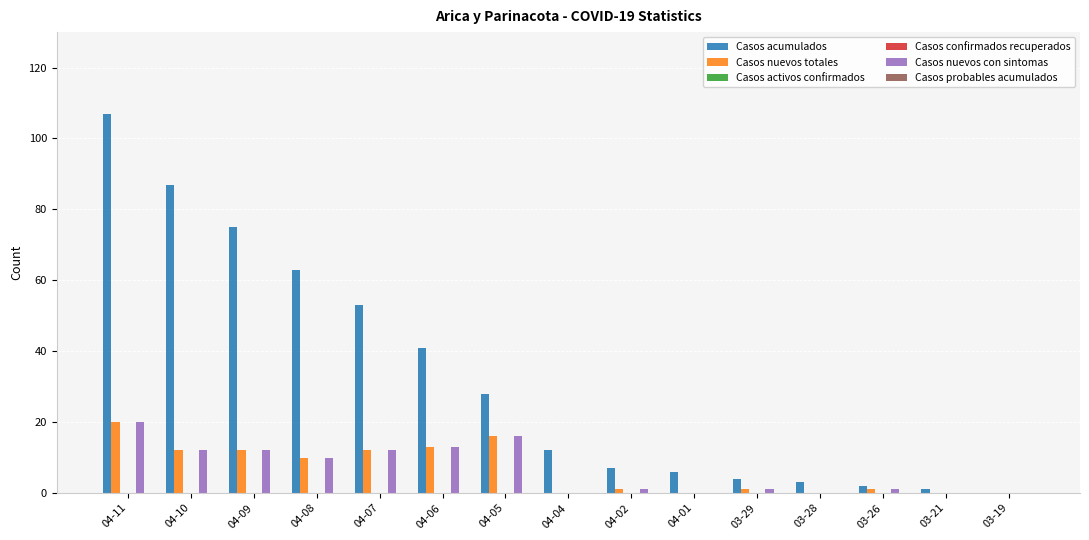

What is the difference between the second highest and minimum values in the Casos nuevos totales series?

16